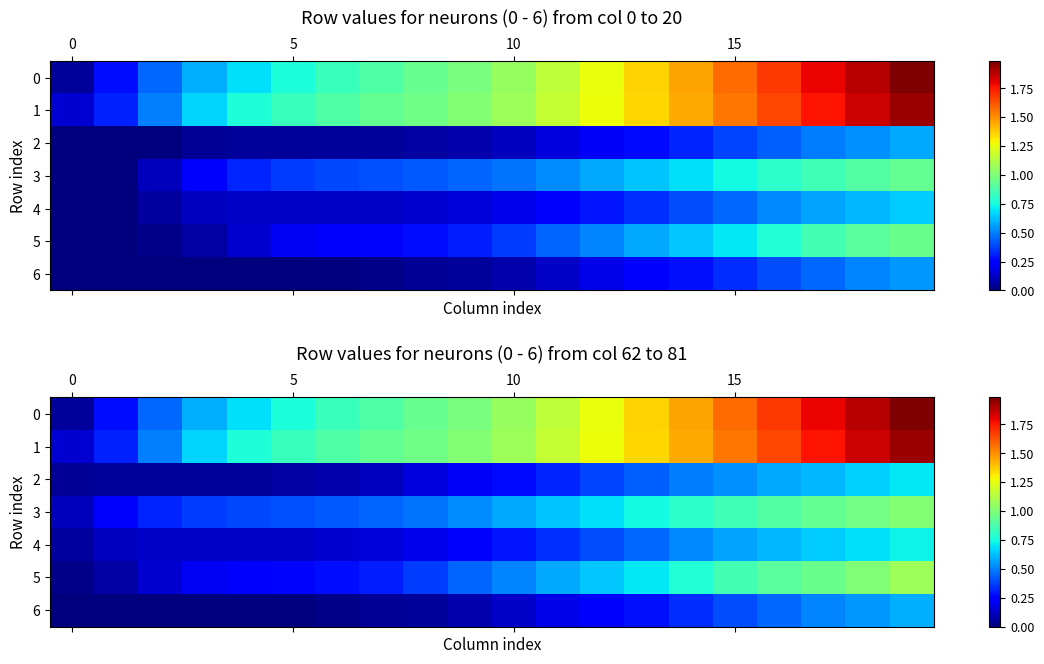

Rank the series by their maximum value, from highest to lowest.

0, 1, 5, 3, 4, 2, 6